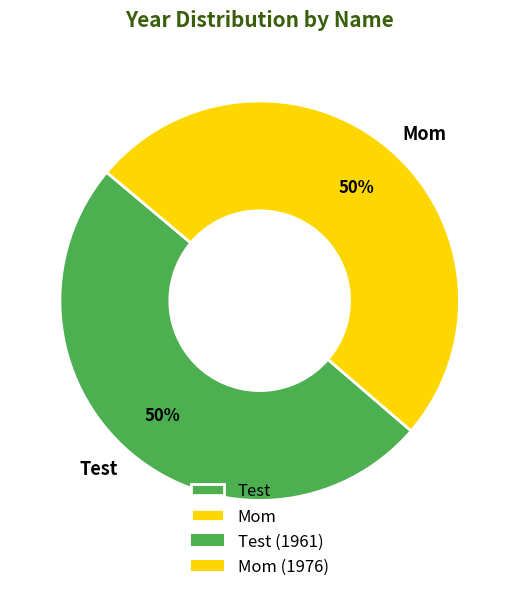

The Test slice represents 42% of the pie. True or false?

False